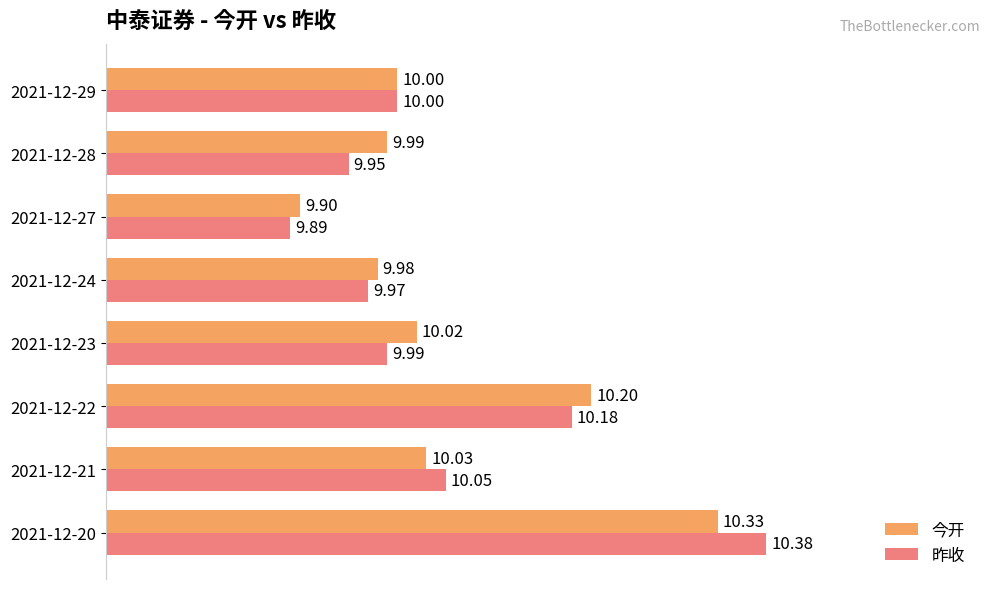

What is the difference between the maximum and minimum values in the 今开 series?

0.4